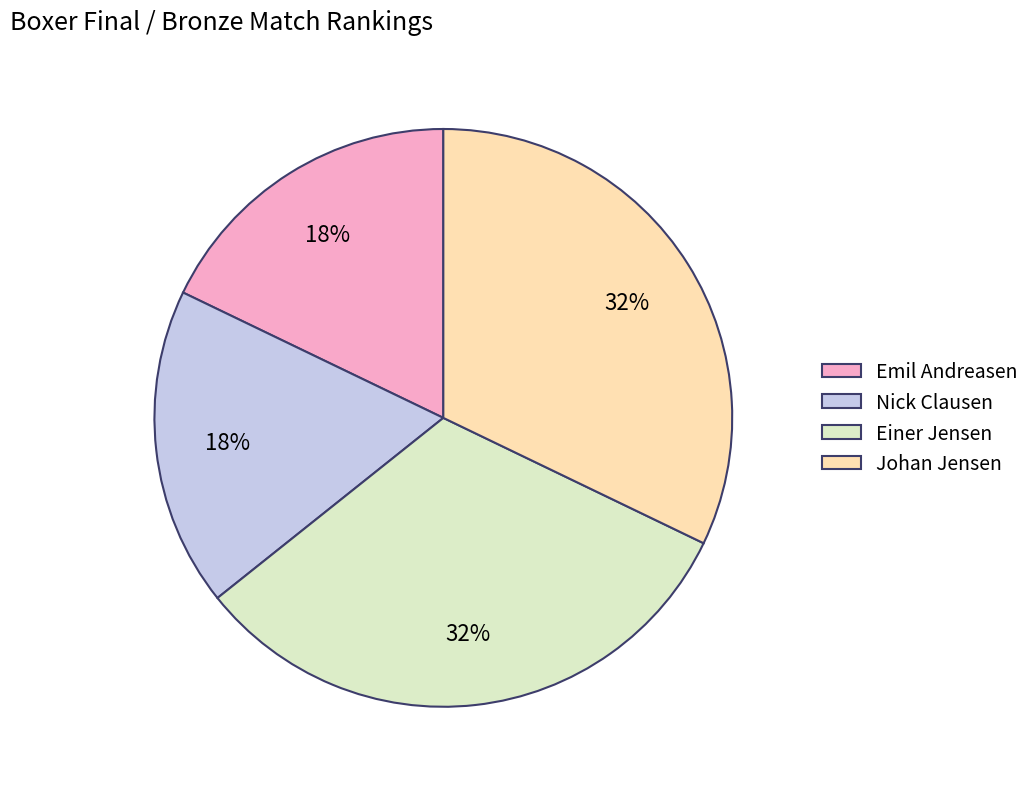

Does Johan Jensen account for over 50% of the chart?

No